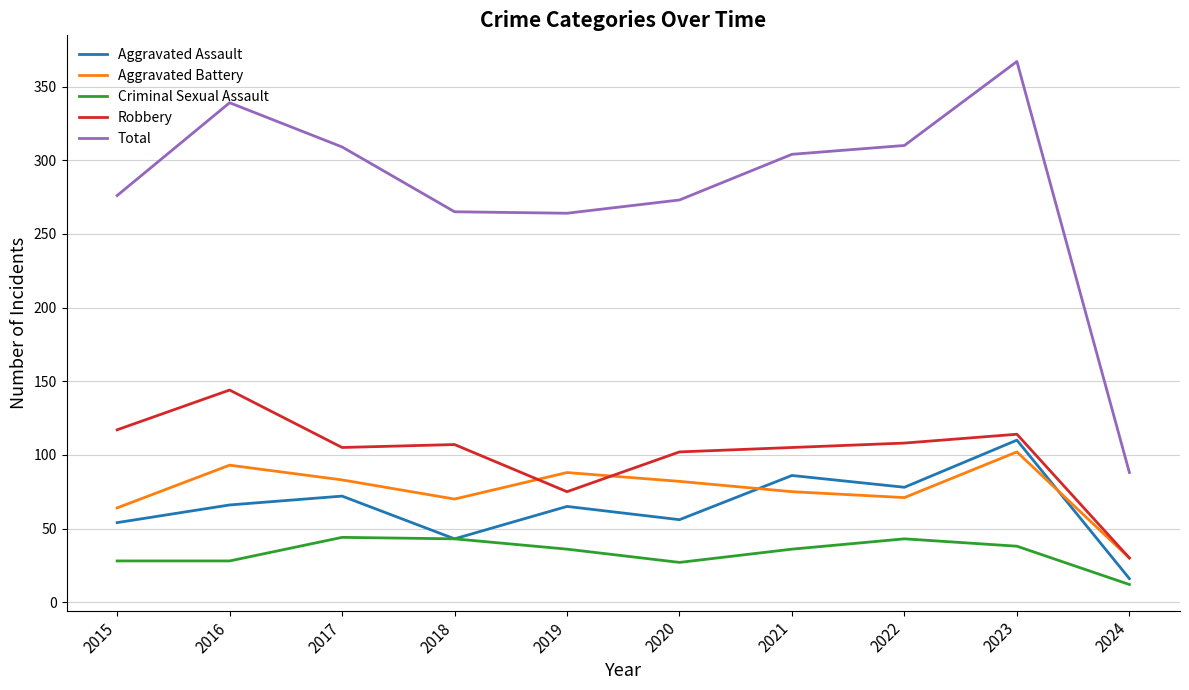

Count the number of data series in this chart.

5